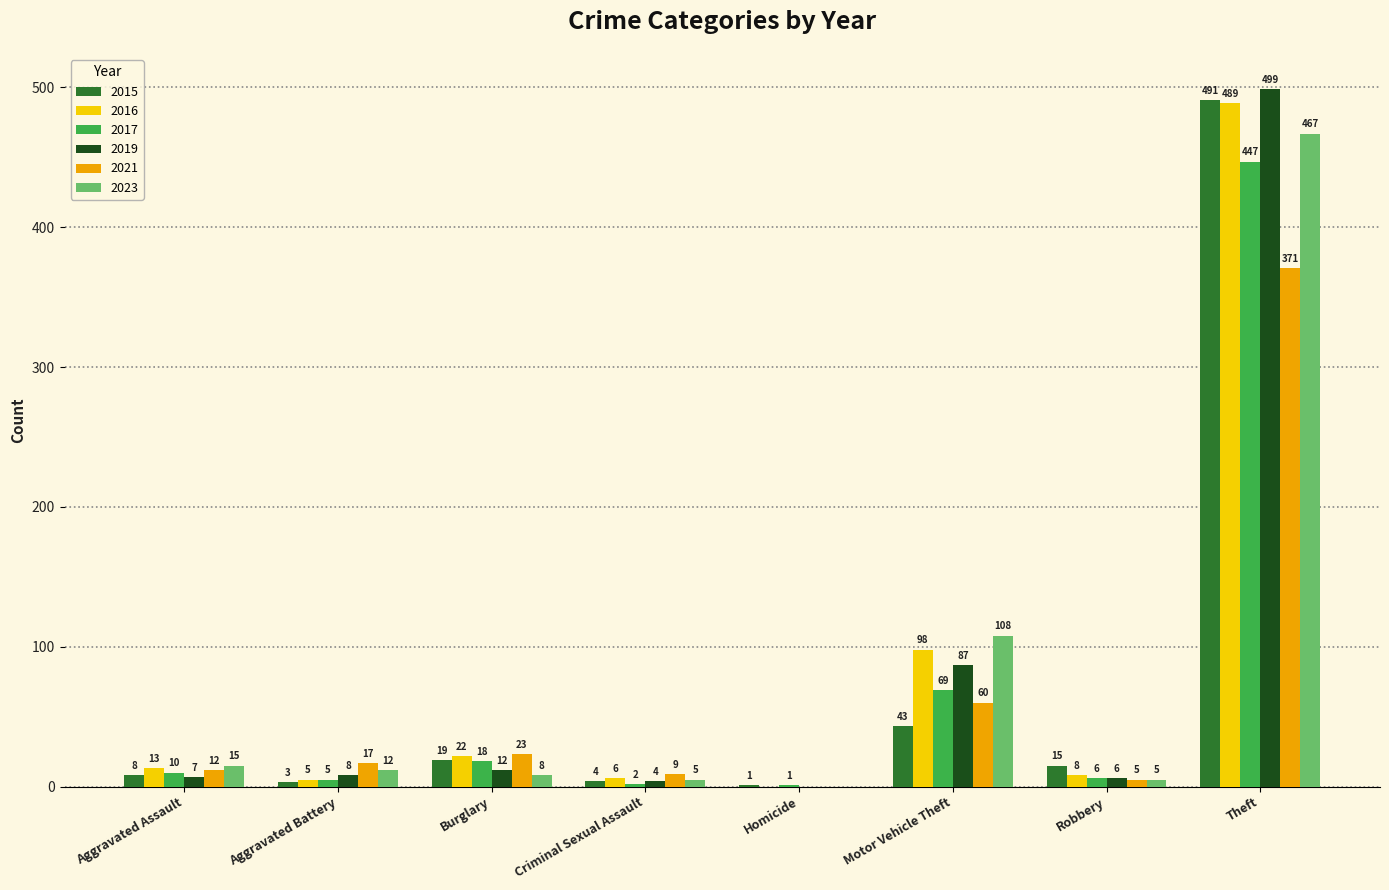

Is it true that 2016 equals 62 at Motor Vehicle Theft?

False